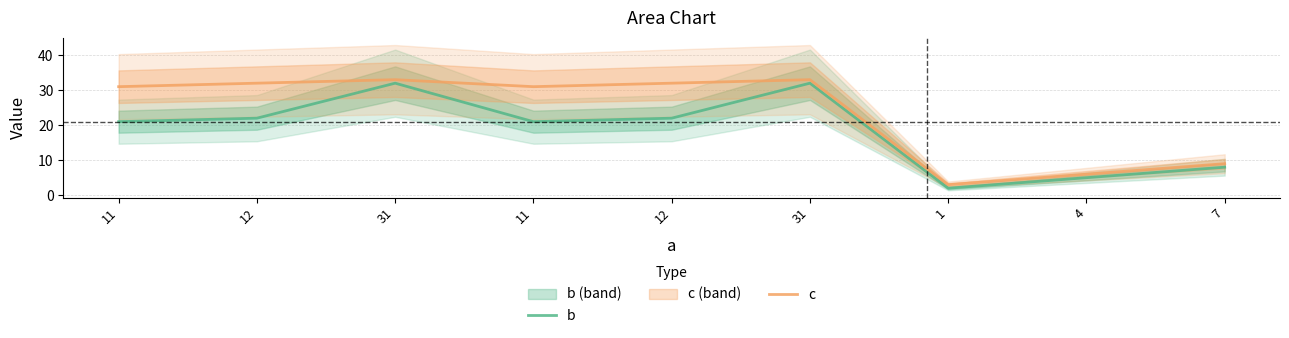

Which series has the largest total across all categories?

c